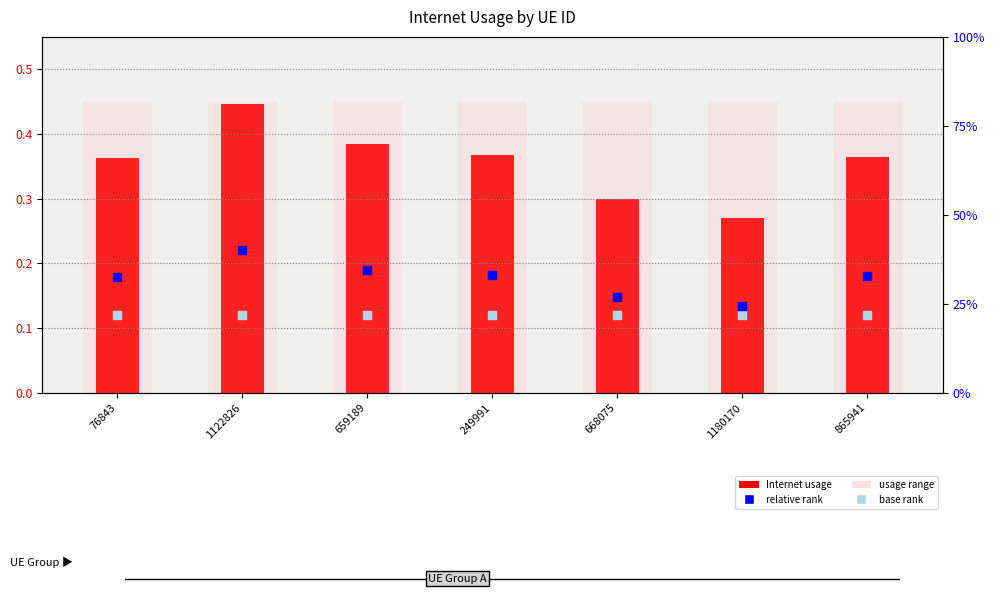

Which series reaches the minimum Y coordinate?

base rank